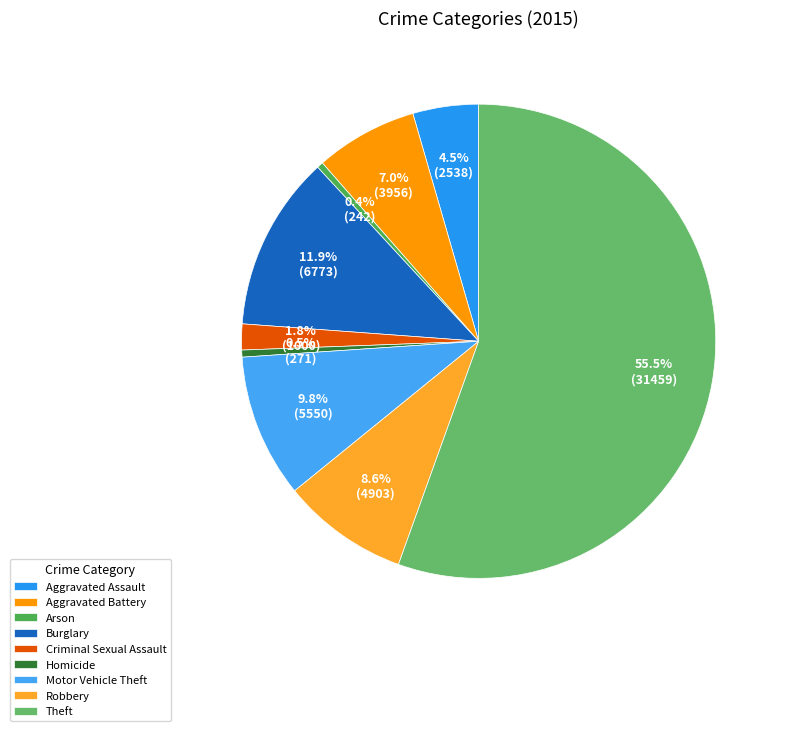

To the nearest percent, what percentage of the pie is Burglary?

12%